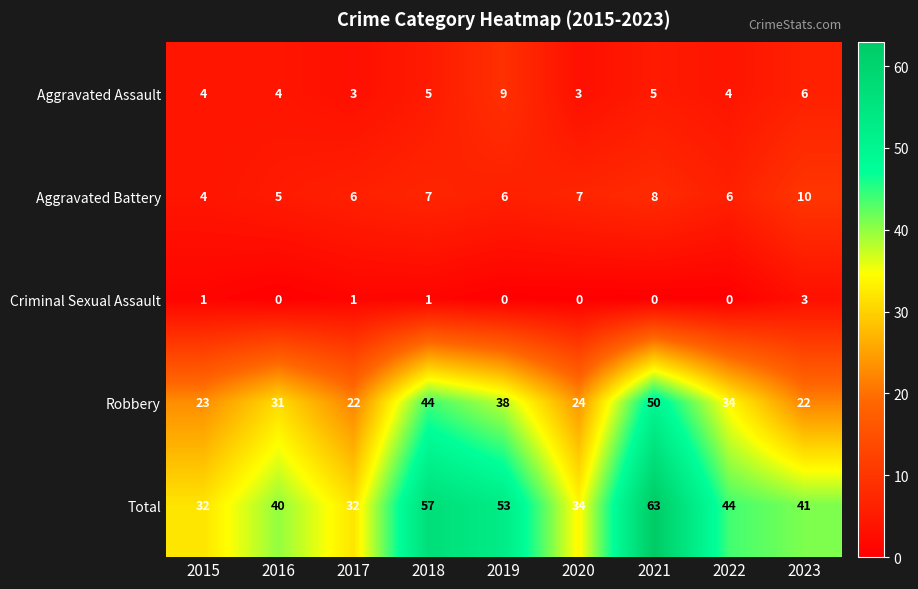

Is the value of Robbery at 2020 greater than the value of Criminal Sexual Assault at 2020?

Yes